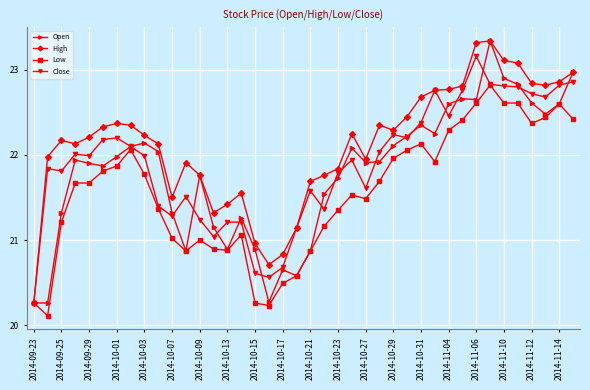

Which series has the largest total across all categories?

High